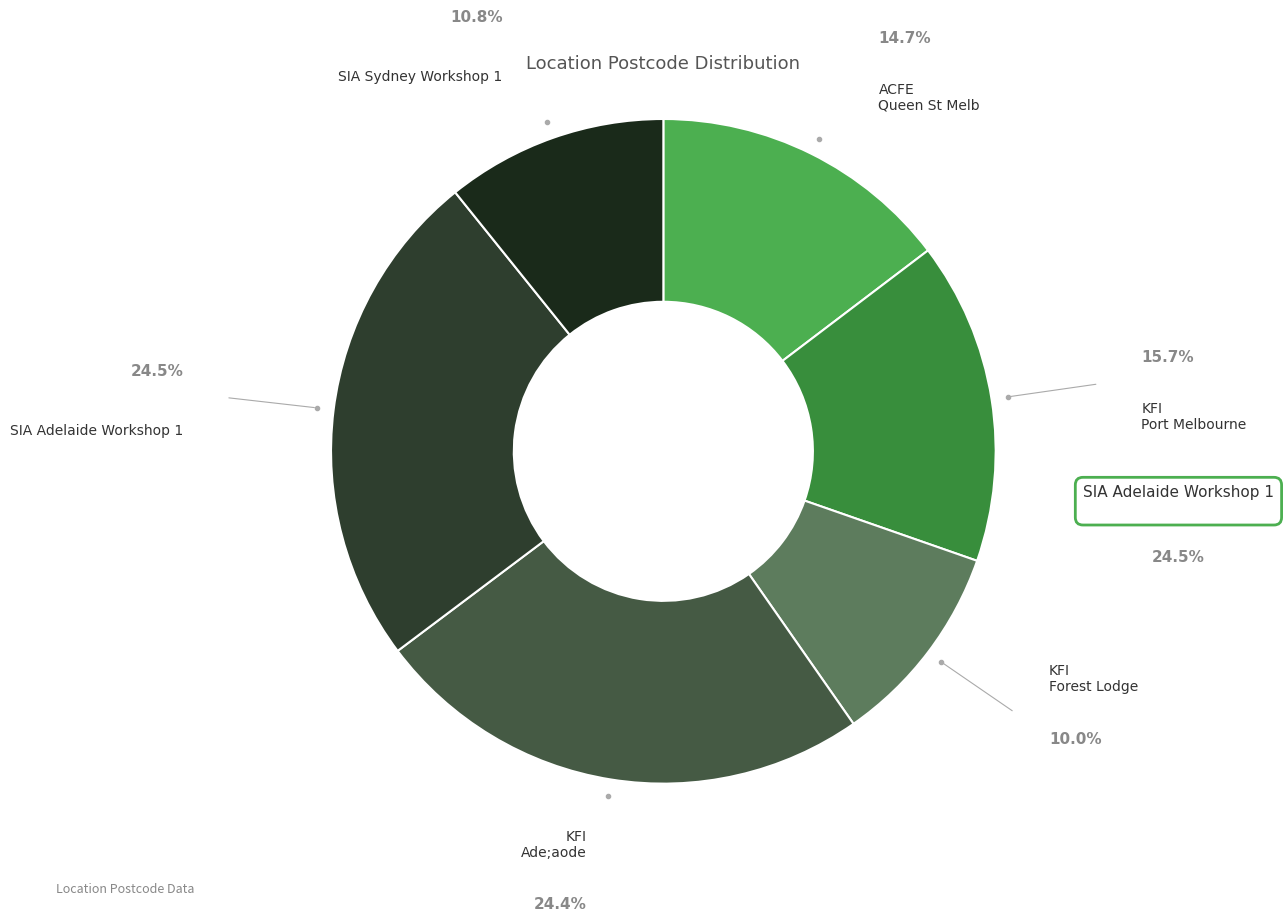

Count the number of slices in the pie.

6